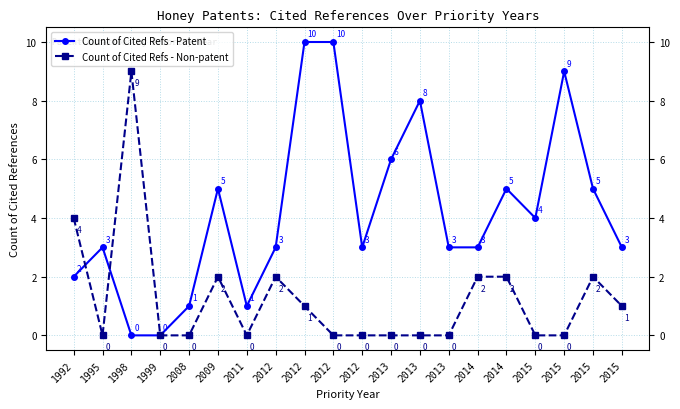

What is the difference between the maximum and minimum values in the Count of Cited Refs - Non-patent series?

9